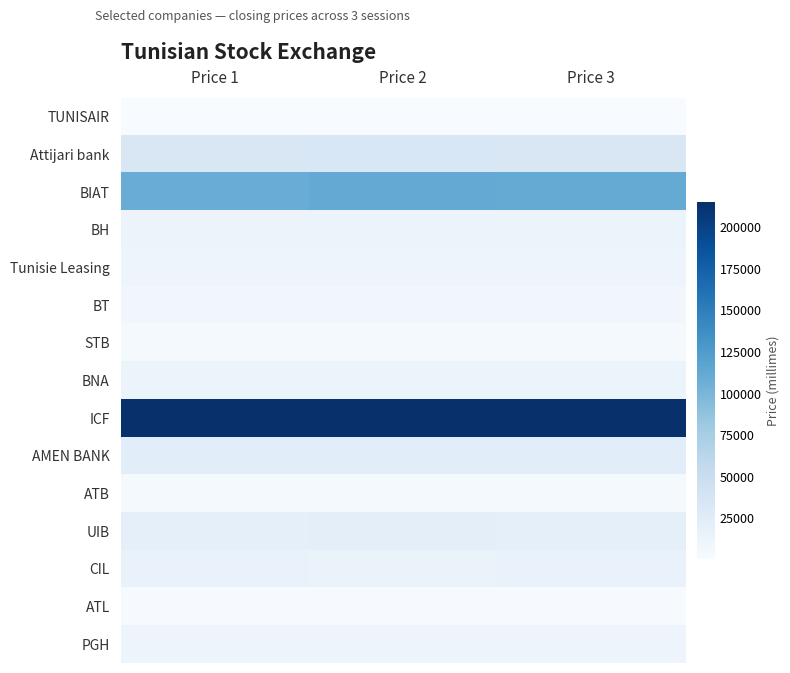

Reading left to right, list all the values displayed in this chart.

TUNISAIR: Price 1=780	Price 2=800	Price 3=780
Attijari bank: Price 1=33100	Price 2=33900	Price 3=32890
BIAT: Price 1=109500	Price 2=112490	Price 3=112000
BH: Price 1=12500	Price 2=12300	Price 3=12300
Tunisie Leasing: Price 1=11180	Price 2=10900	Price 3=11170
BT: Price 1=7500	Price 2=7550	Price 3=7500
STB: Price 1=3600	Price 2=3560	Price 3=3600
BNA: Price 1=11960	Price 2=12190	Price 3=12190
ICF: Price 1=214890	Price 2=214990	Price 3=215000
AMEN BANK: Price 1=23950	Price 2=23940	Price 3=23950
ATB: Price 1=3450	Price 2=3450	Price 3=3430
UIB: Price 1=20290	Price 2=20880	Price 3=20500
CIL: Price 1=15060	Price 2=14610	Price 3=15040
ATL: Price 1=2140	Price 2=2120	Price 3=2150
PGH: Price 1=11430	Price 2=11500	Price 3=11500